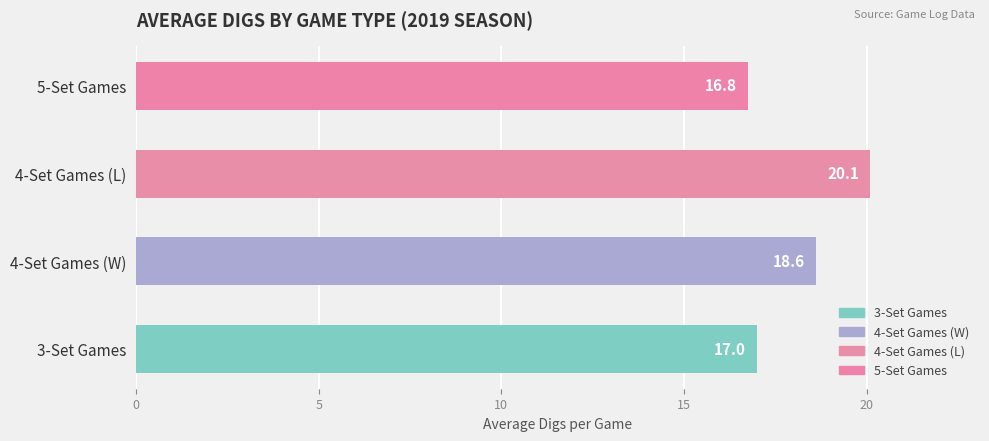

List the labels in order of value, largest first.

4-Set Games (L), 4-Set Games (W), 3-Set Games, 5-Set Games